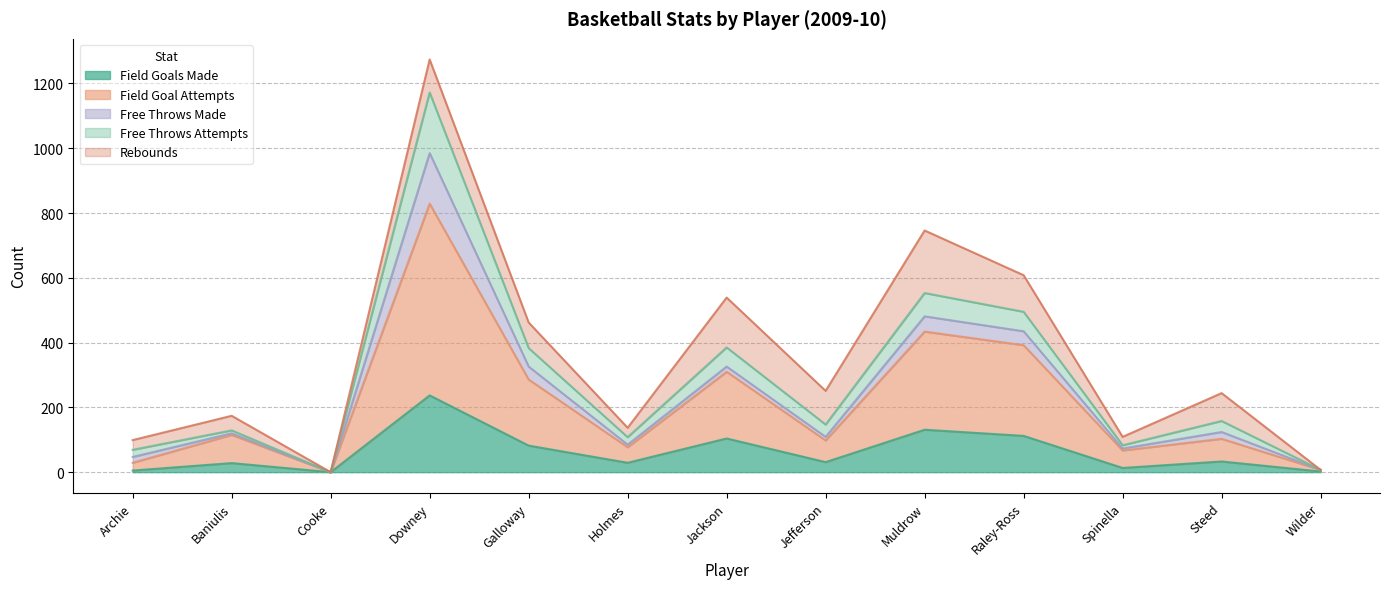

What is the total value across all series at Downey?

1274